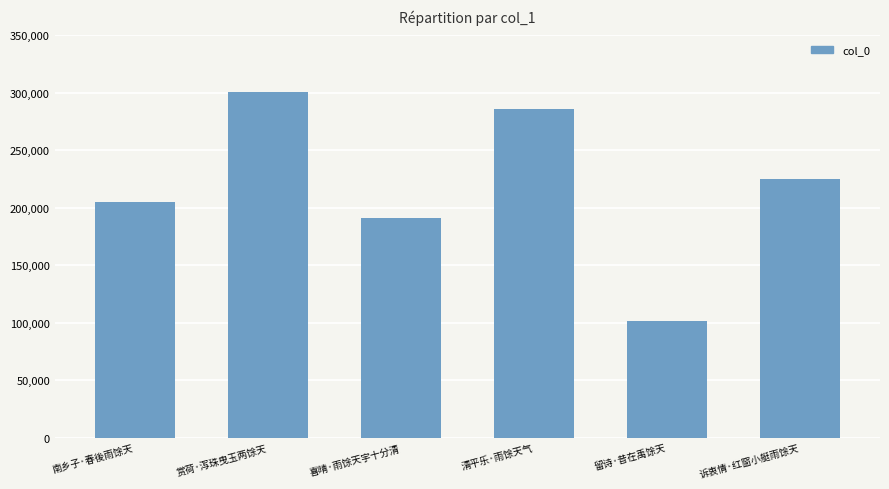

Reading left to right, what are all the values shown in this chart?

204918	300806	191321	285916	101584	224888